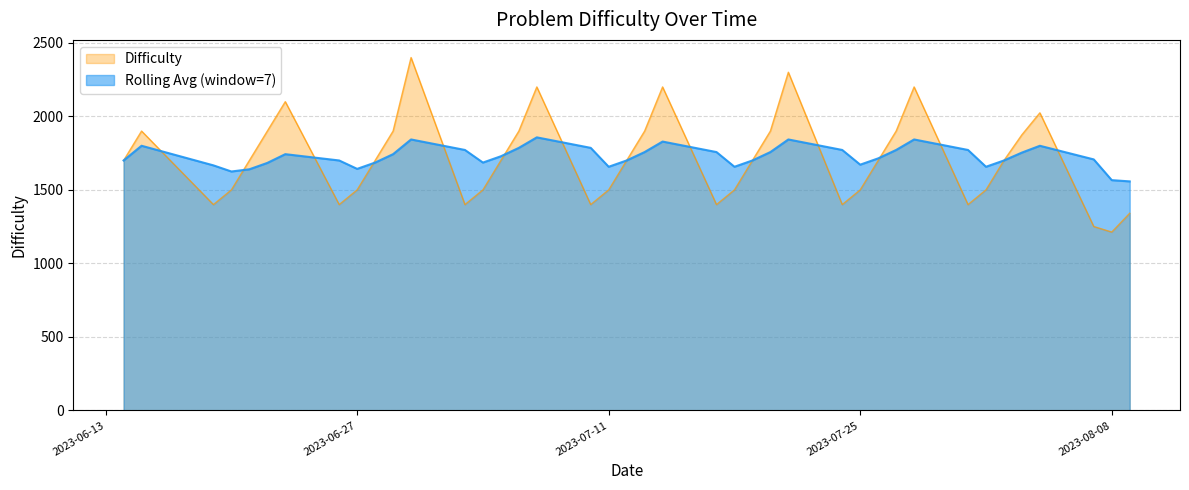

Read the value at 2023-06-23, to the nearest 100.

2100